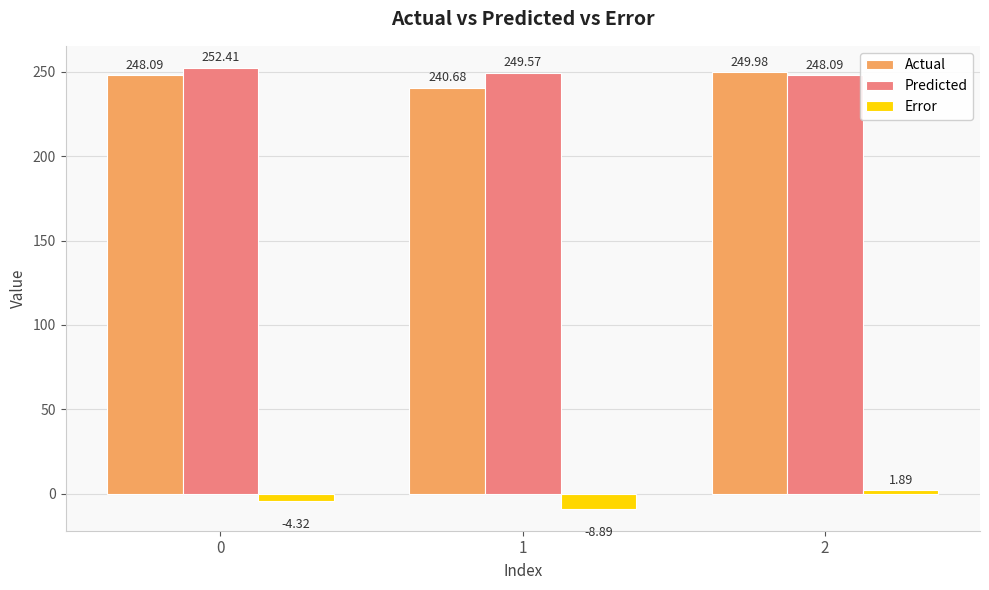

How many bars are there in each group?

3